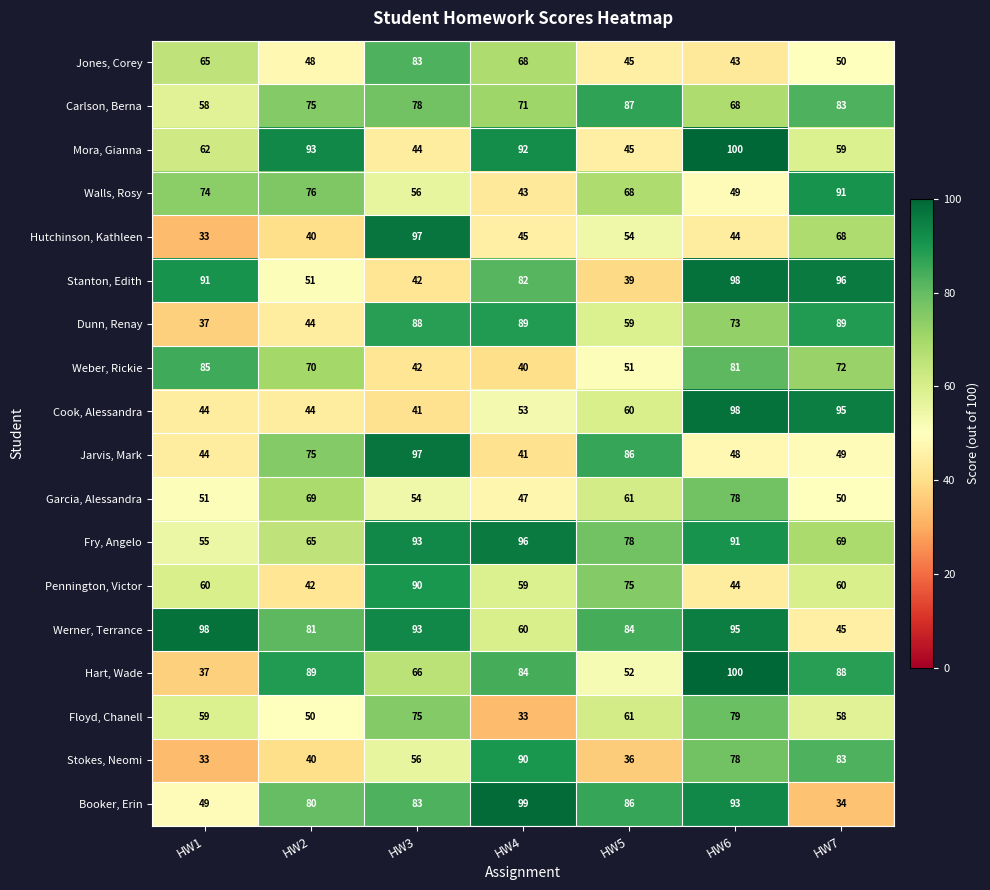

What is the spread (max minus min) of values at HW1?

65